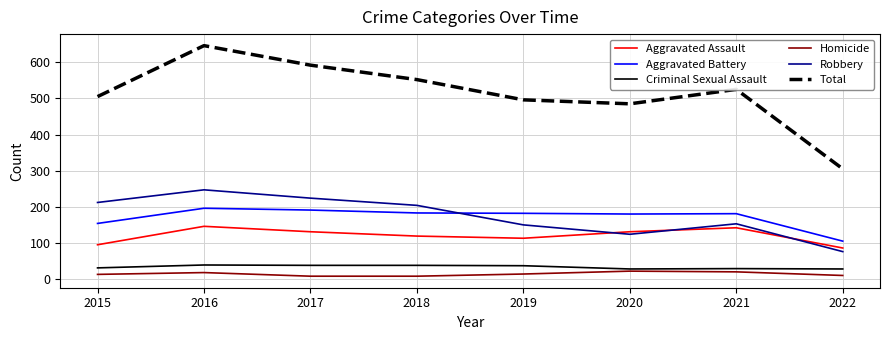

What value does the Robbery series have at 2016?

247